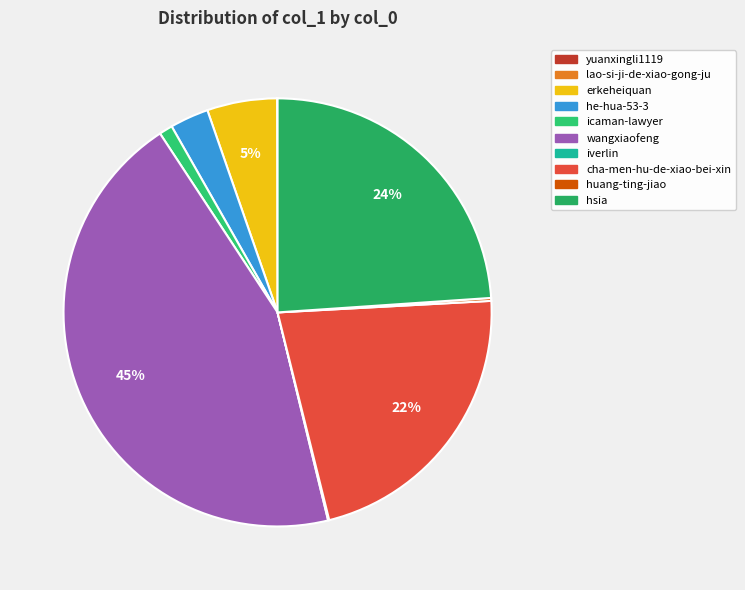

Is there a majority slice in this chart?

No